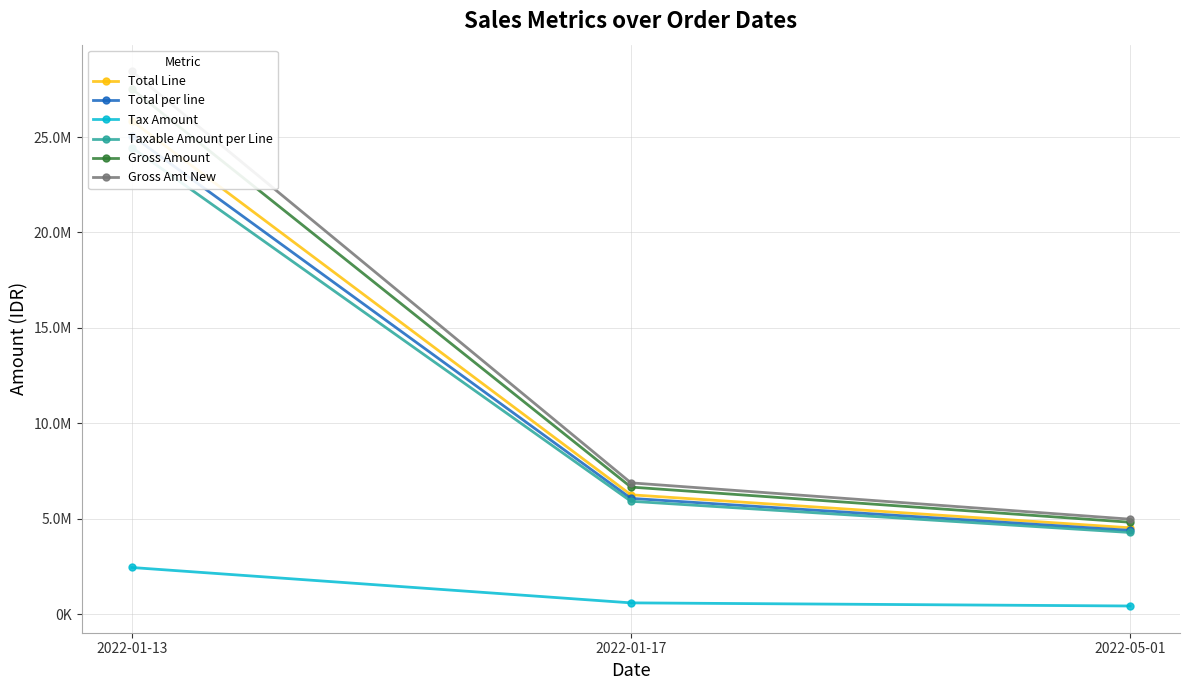

The Taxable Amount per Line series shows 3803661.9 at 2022-01-17. True or false?

False